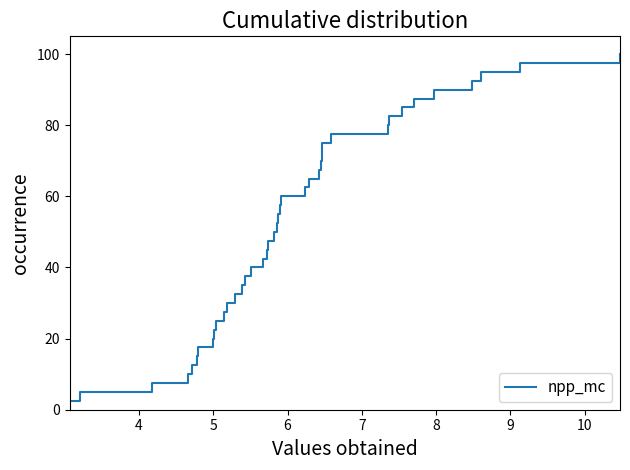

What is the smallest value displayed?

2.5